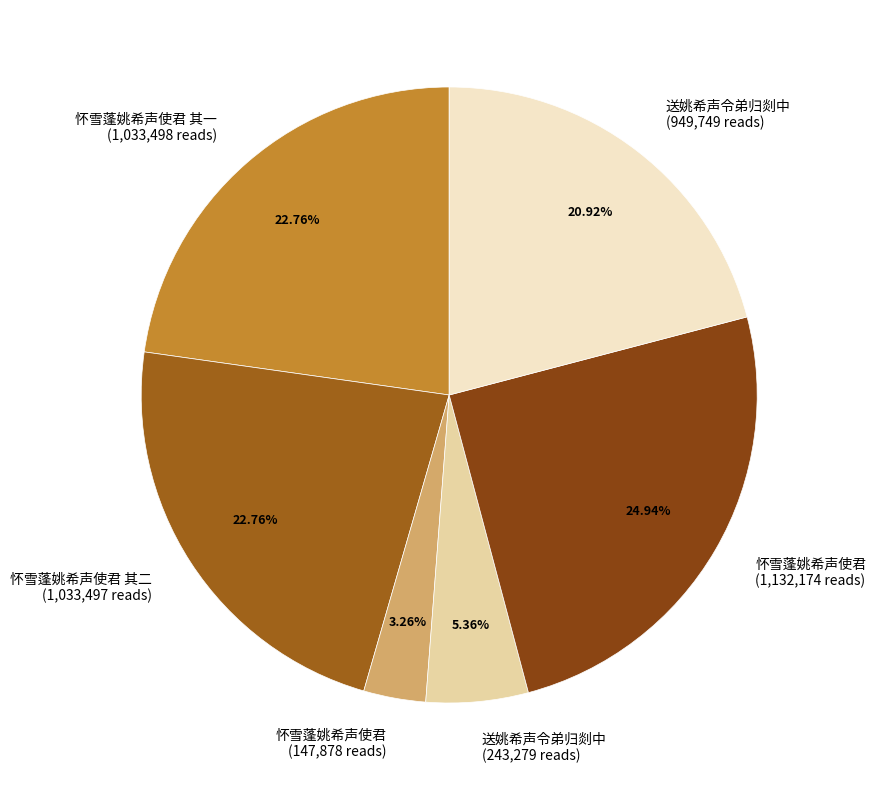

Is the sum of 怀雪蓬姚希声使君 其二 (1,033,497 reads) and 怀雪蓬姚希声使君 (147,878 reads) greater than half?

No